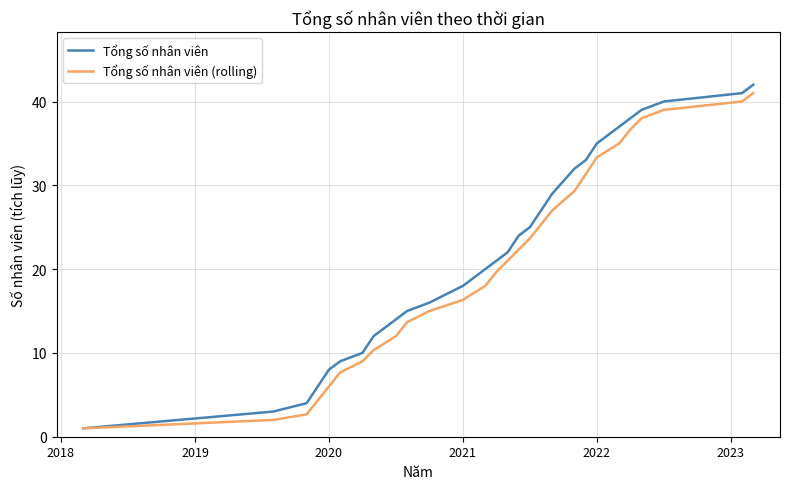

What is the minimum value for Tổng số nhân viên?

1.0